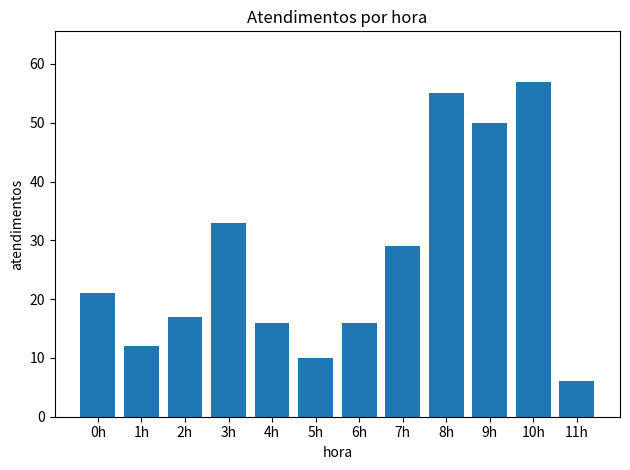

What position from the left is 7h?

8